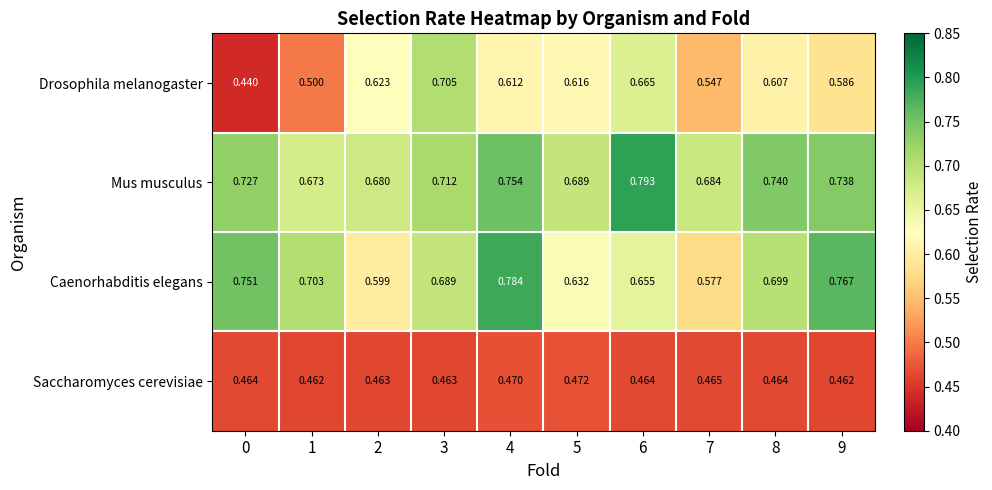

Is the value of Drosophila melanogaster at 5 greater than the value of Caenorhabditis elegans at 2?

Yes